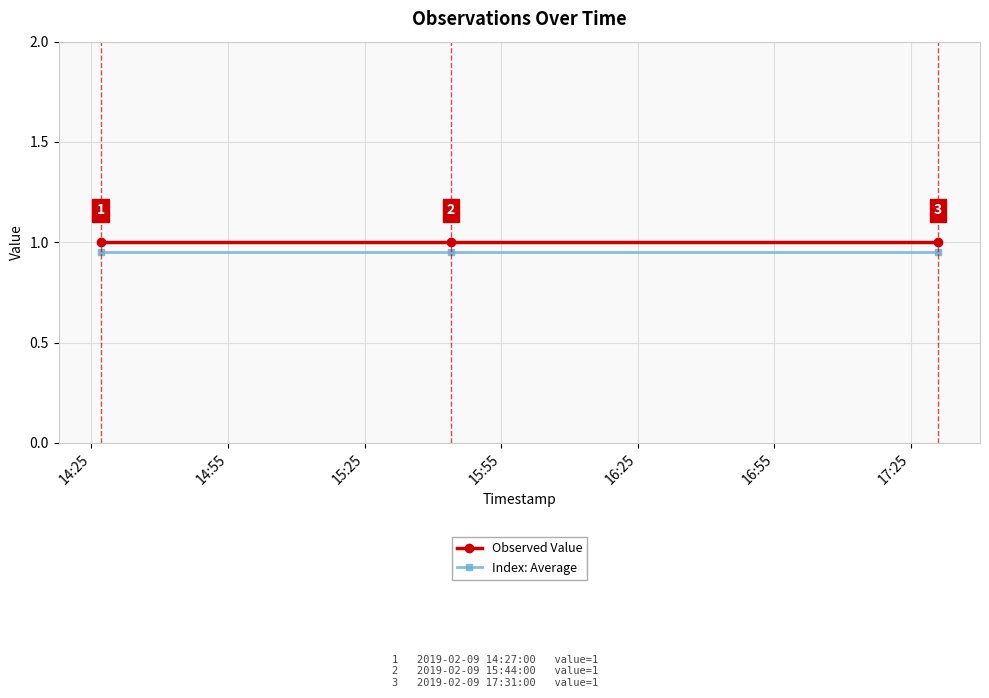

At how many categories does at least one series exceed 0?

3